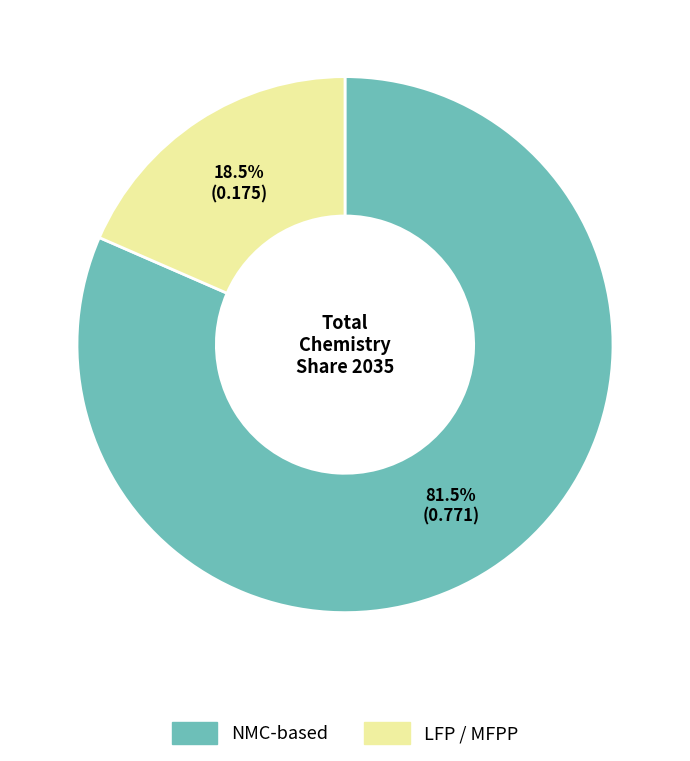

Count the number of slices in the pie.

2